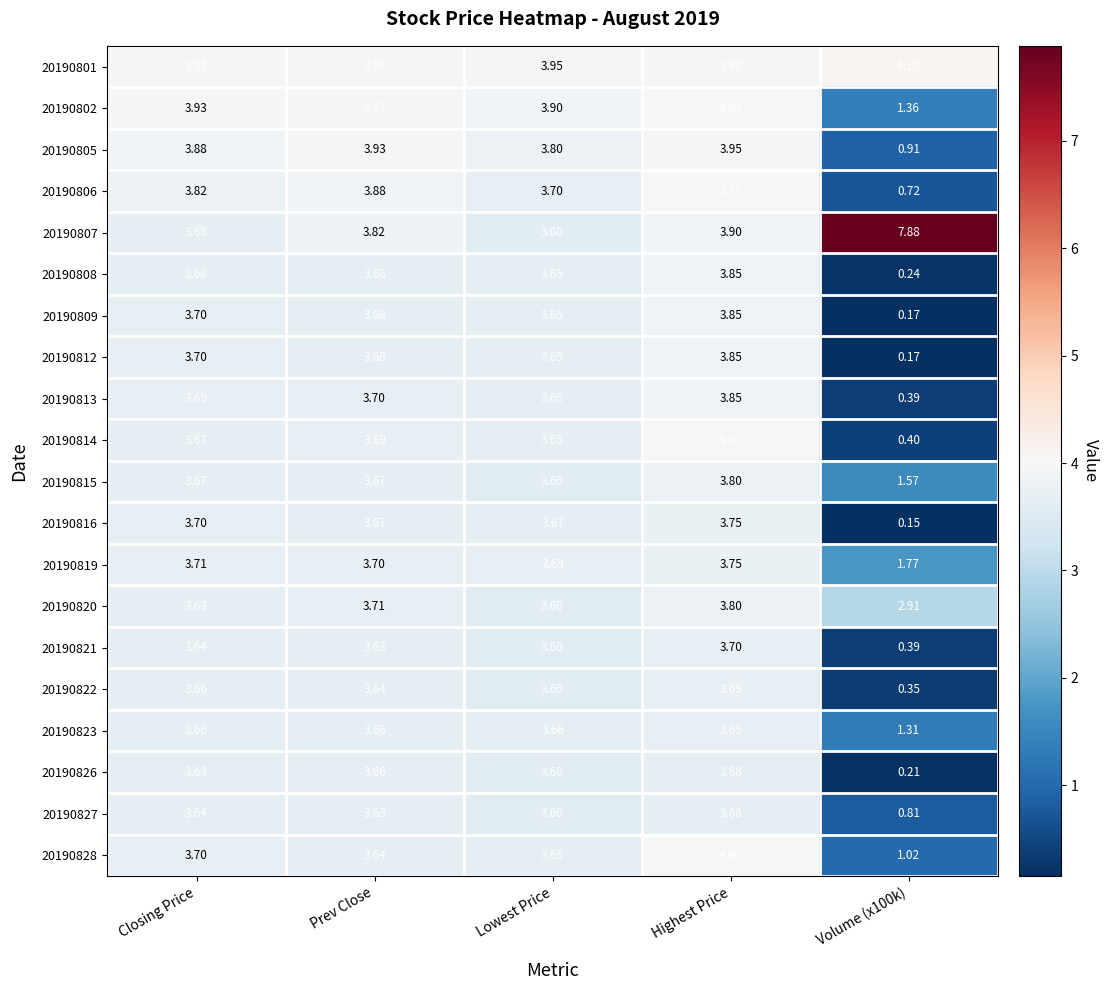

At which category is the sum across all series the highest?

Highest Price